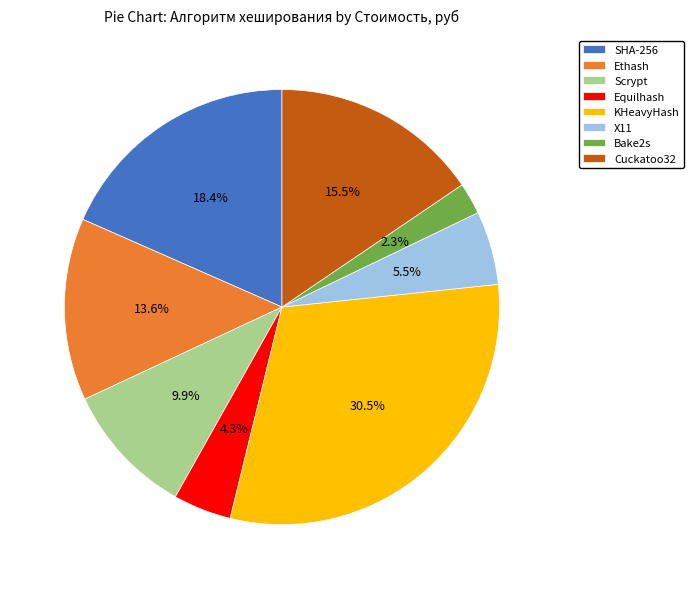

Which has a higher value, X11 or KHeavyHash?

KHeavyHash